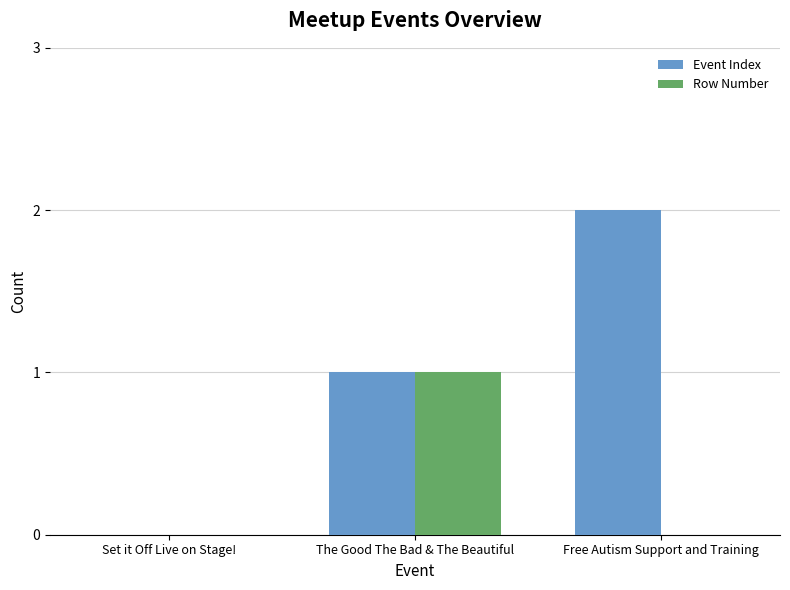

What are all the series names shown in the legend?

Event Index, Row Number